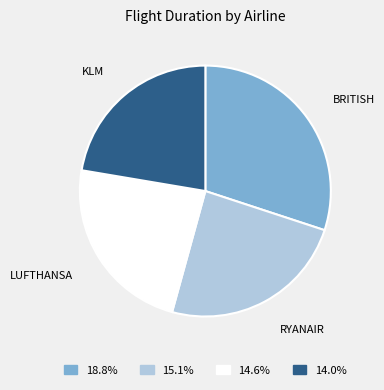

Combined, do BRITISH and KLM account for over 50%?

Yes